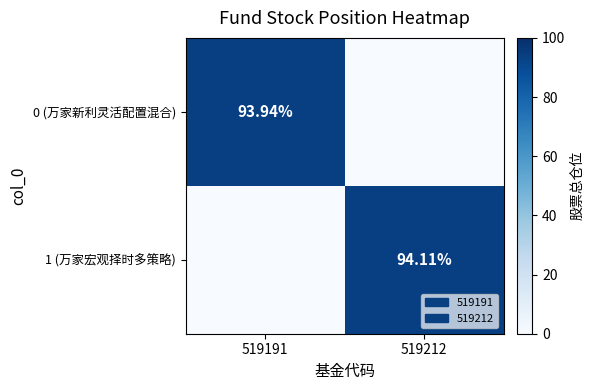

Rank the series by their average value, from highest to lowest.

1 (万家宏观择时多策略), 0 (万家新利灵活配置混合)